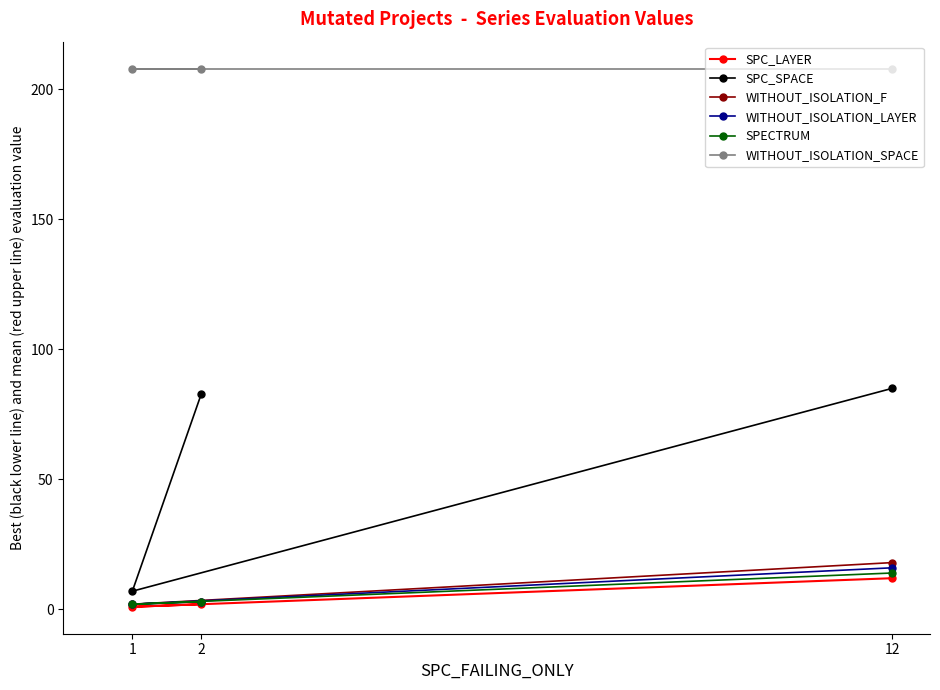

Where does the SPC_SPACE series first go above 83?

12